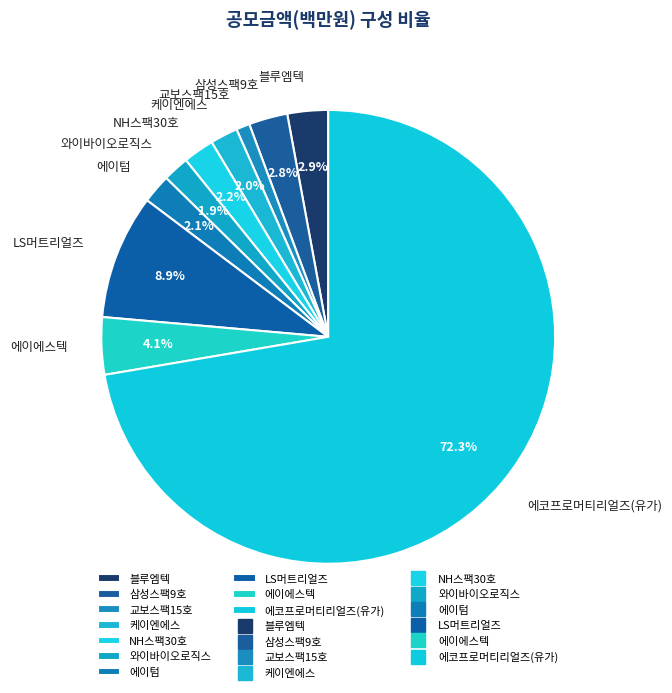

What percentage is NOT represented by 에이텀?

97.9%